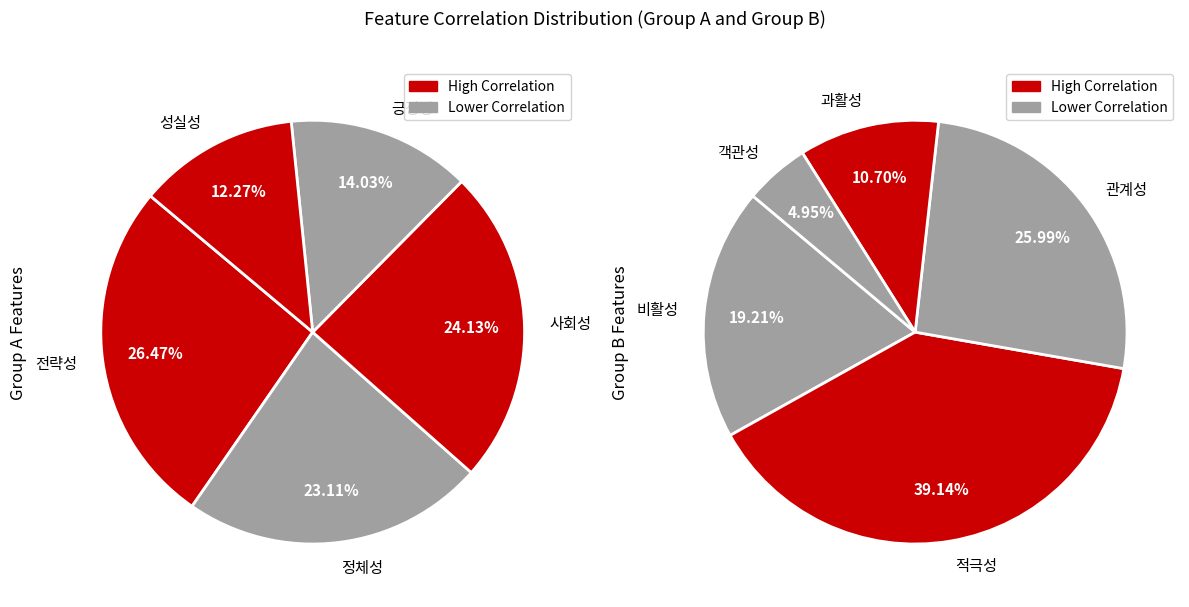

Is there a majority slice in this chart?

No